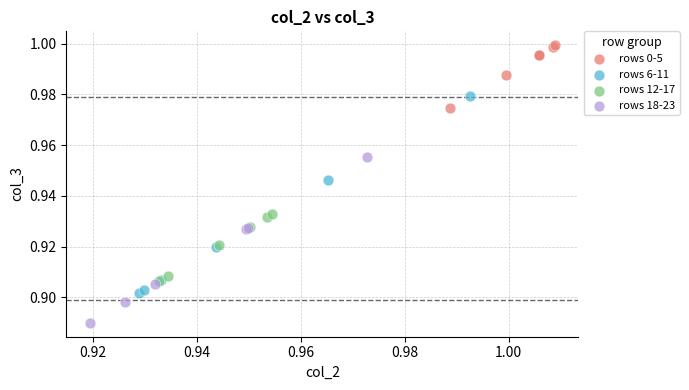

Which series contains the lowest Y value?

rows 18-23